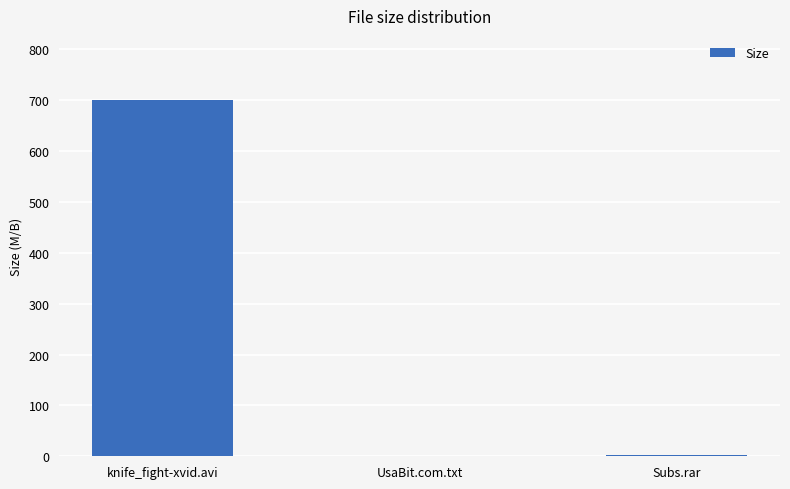

Is it true that the value at UsaBit.com.txt is 257.5?

False